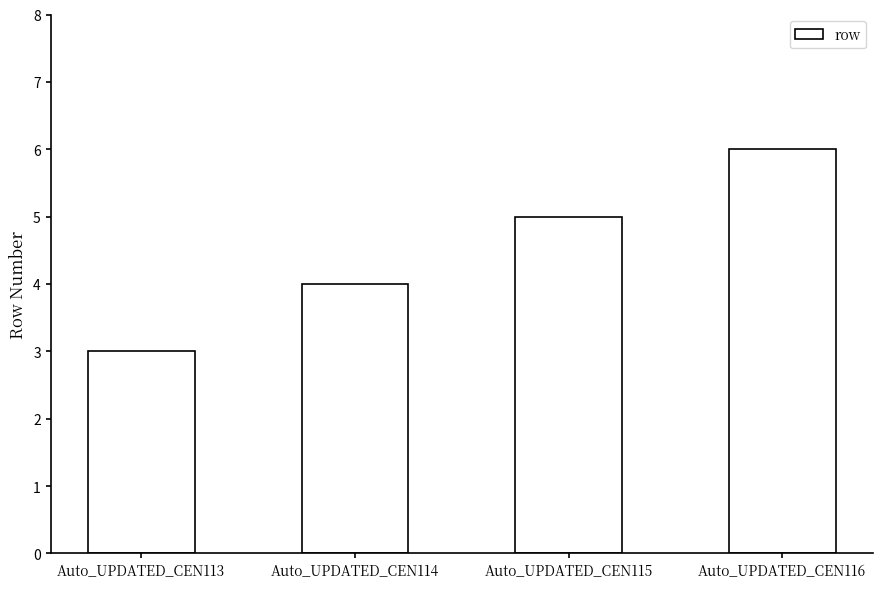

Read the value at Auto_UPDATED_CEN113.

3